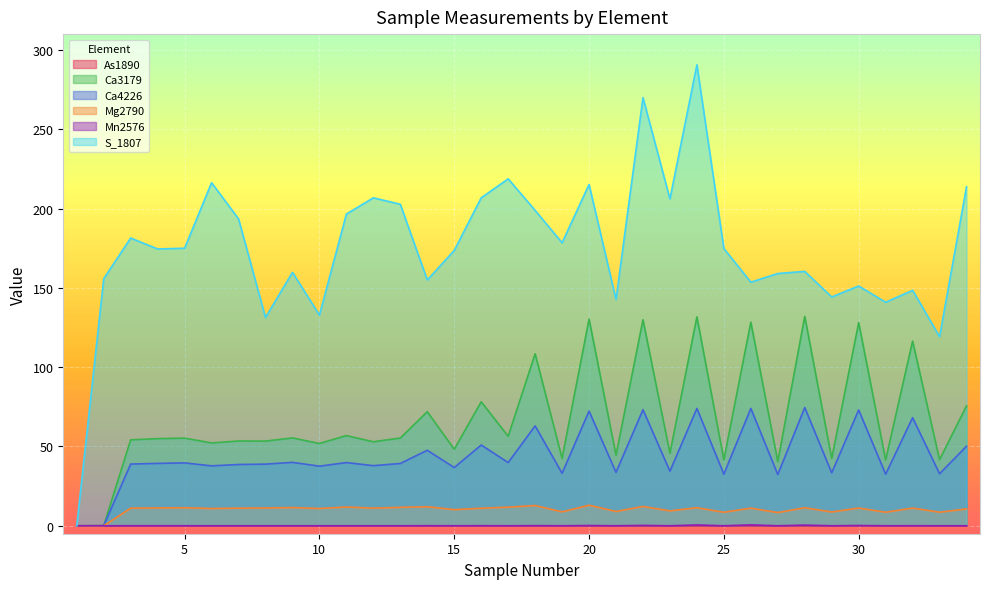

Which label corresponds to the smallest value in the chart?

1